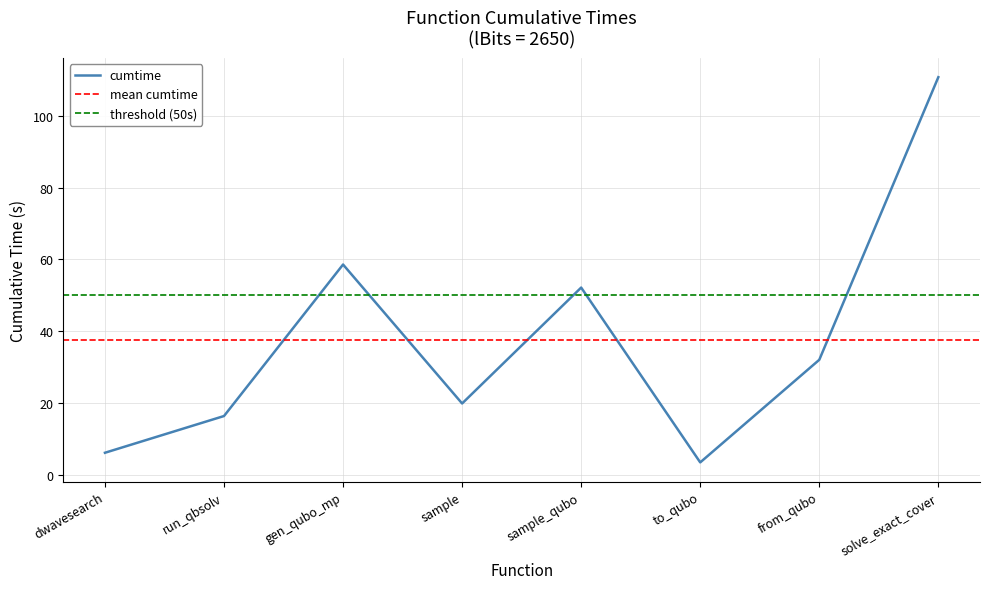

True or false: cumtime has a value of 3.8 at run_qbsolv.

False